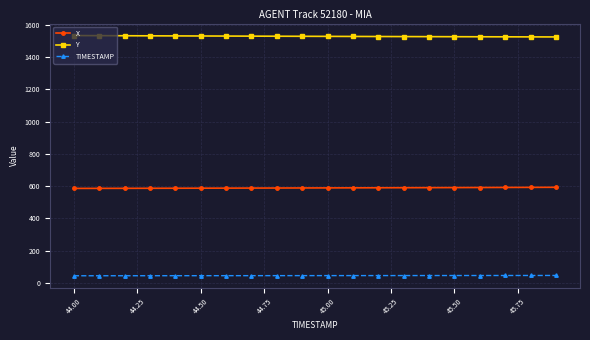

How many data points does each series have?

20